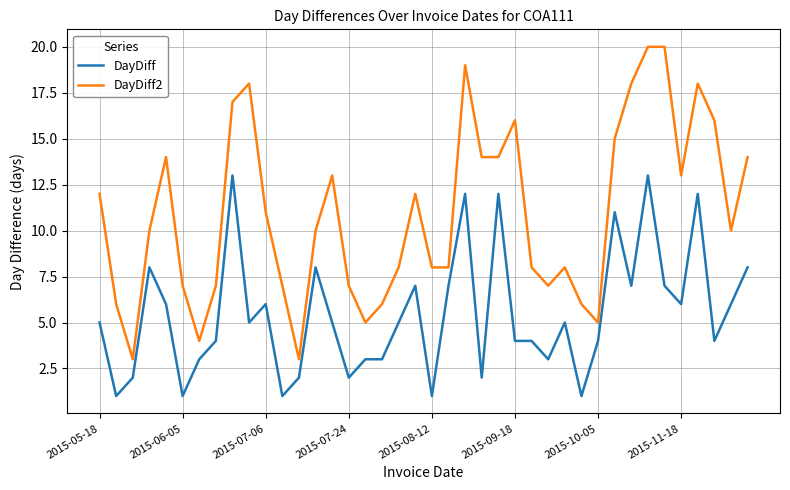

Which series has the largest range (max minus min)?

DayDiff2